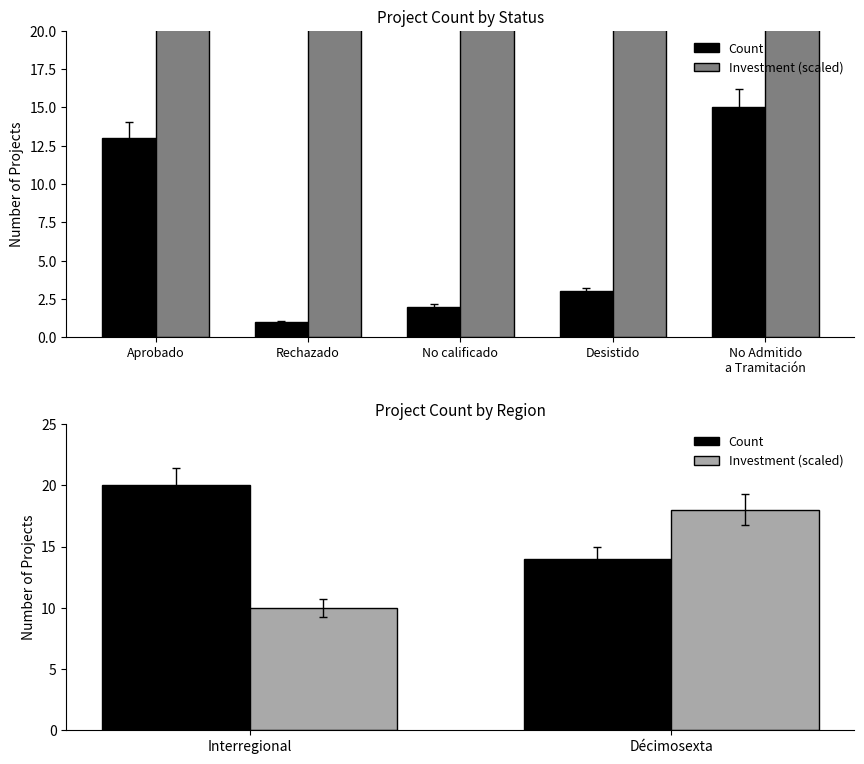

List the series in order of their overall mean, lowest first.

Investment (scaled), Count